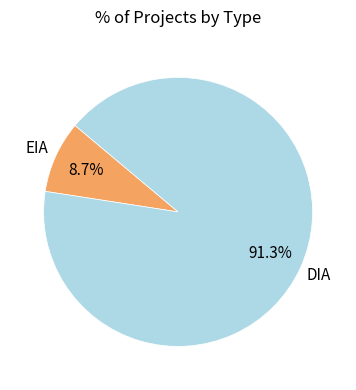

Count the number of slices in the pie.

2